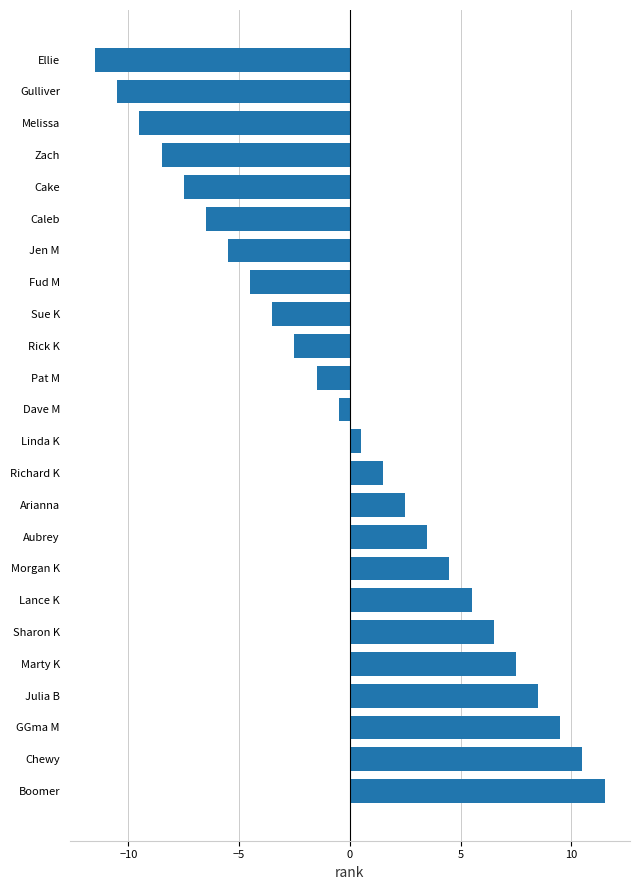

Is it true that the value at Caleb is -6.5?

True